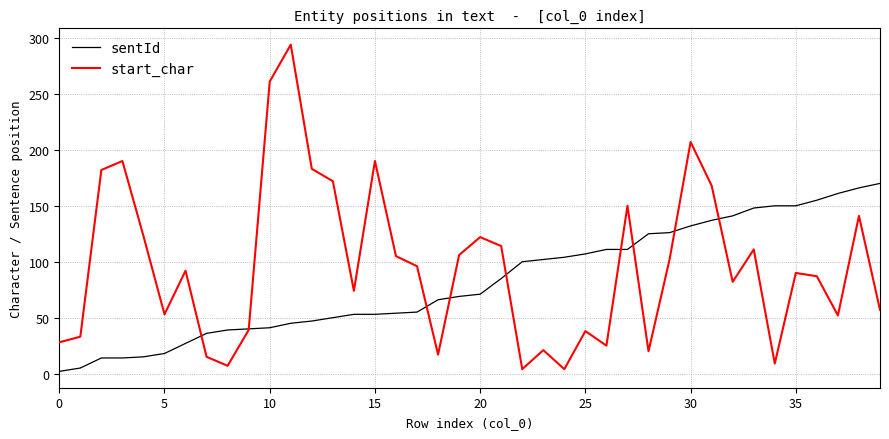

Rank the series by their average value, from highest to lowest.

start_char, sentId